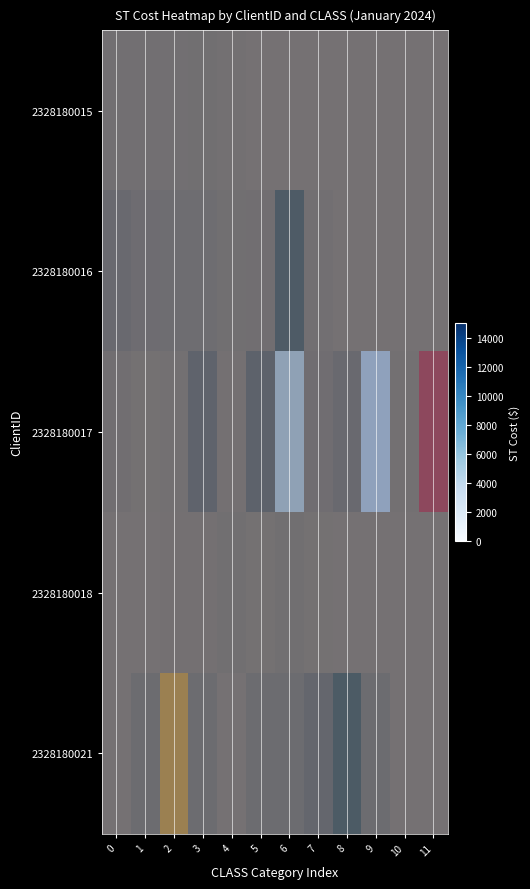

The 2328180018 series shows 405.2 at 11. True or false?

False